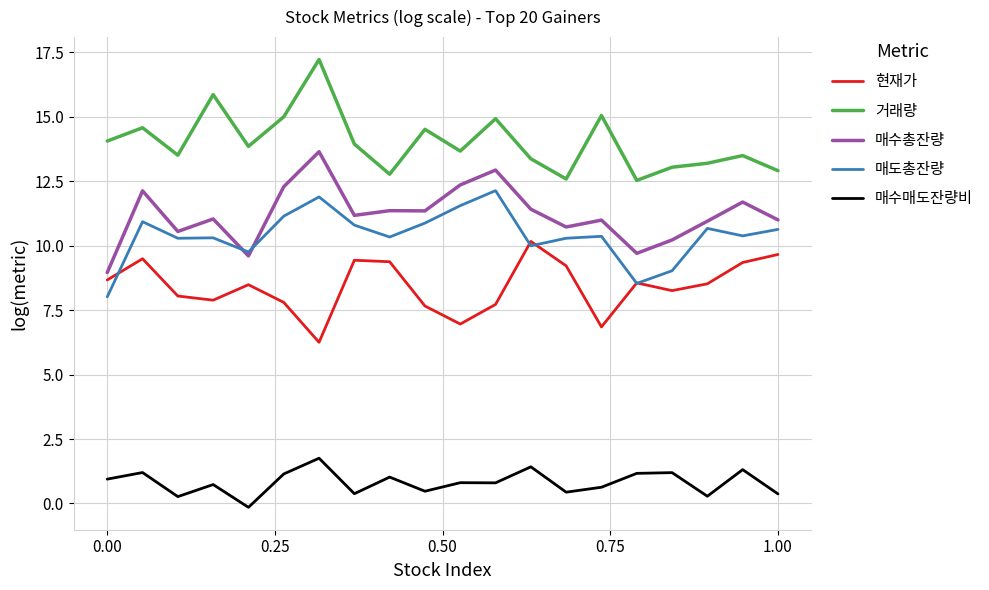

True or false: 매수매도잔량비 and 매수총잔량 intersect in this chart.

False